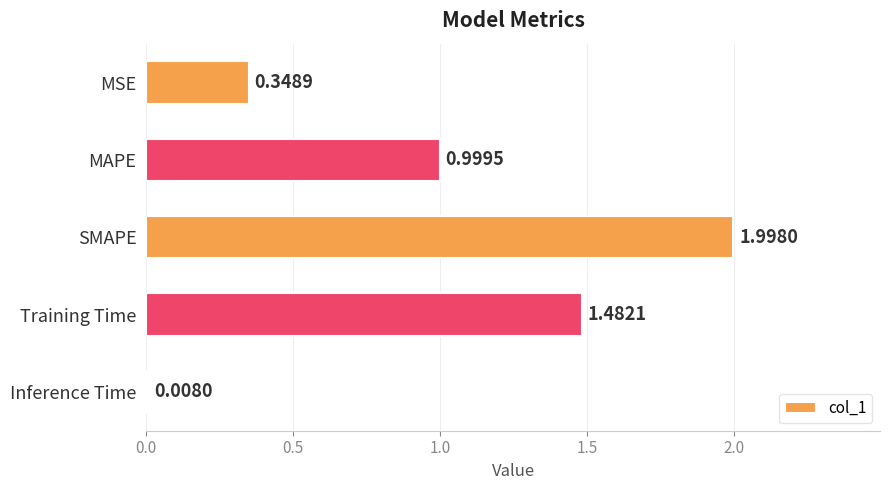

Does the chart contain stacked bars?

No